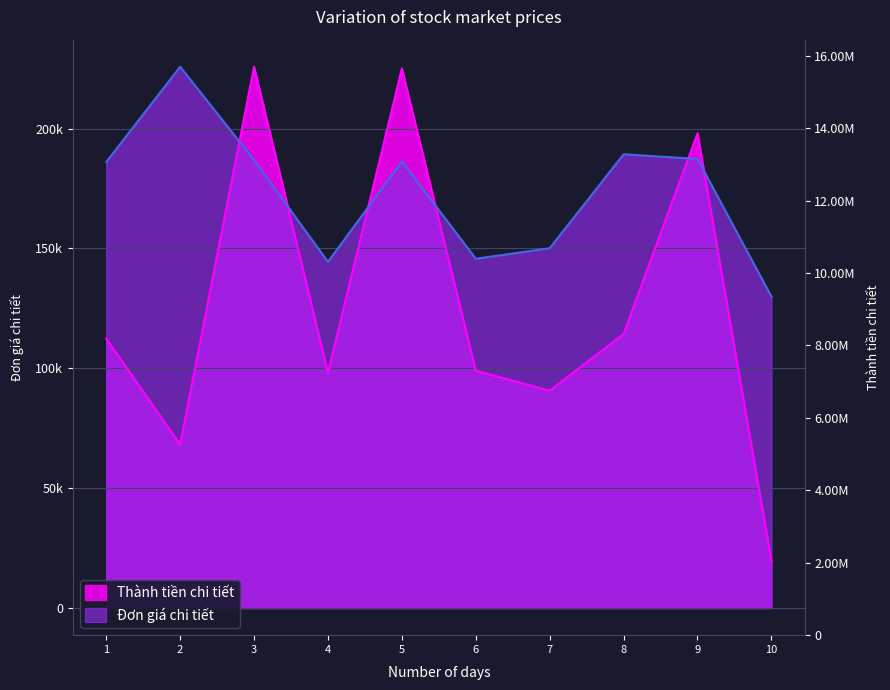

What is the minimum value shown in the chart?

19620.1